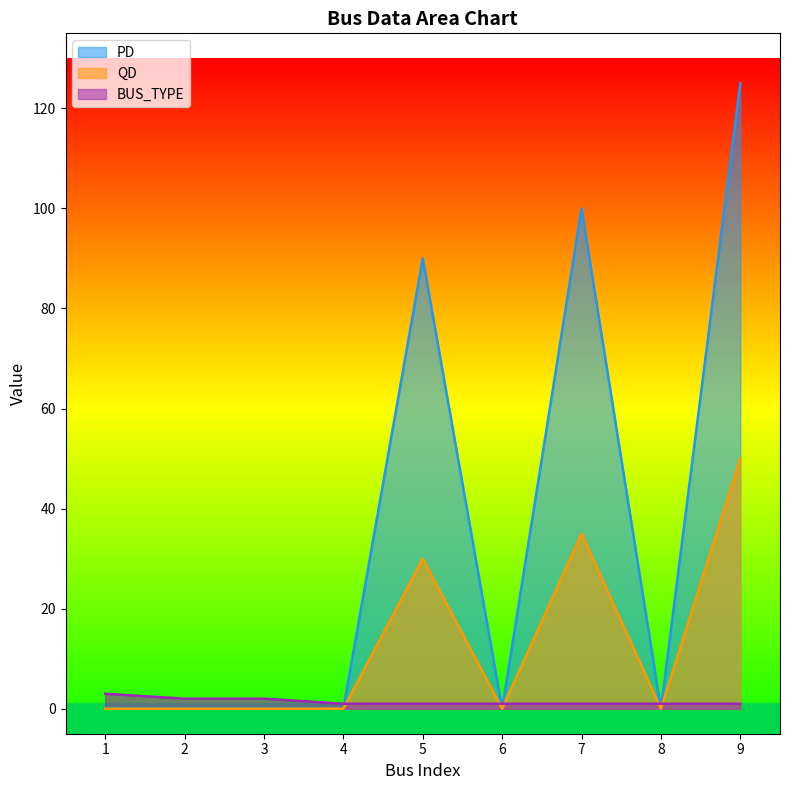

Read the BUS_TYPE value at 3.

2